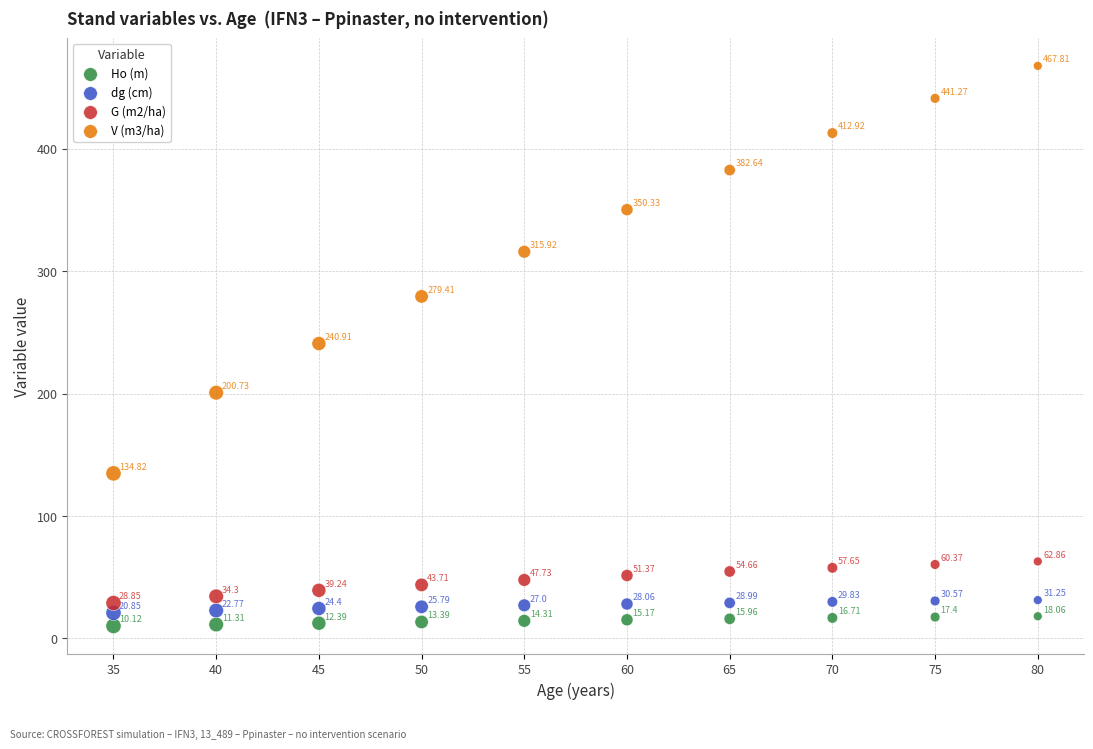

What are all the series names shown in the legend?

Ho (m), dg (cm), G (m2/ha), V (m3/ha)